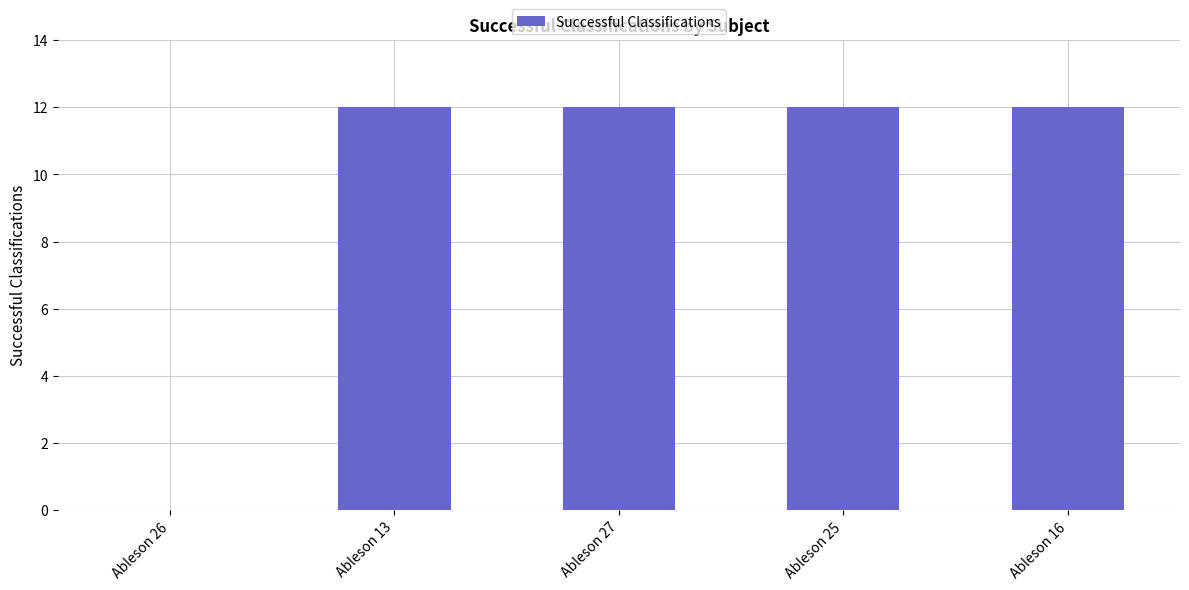

What is the change in value from Ableson 26 to Ableson 13?

+12